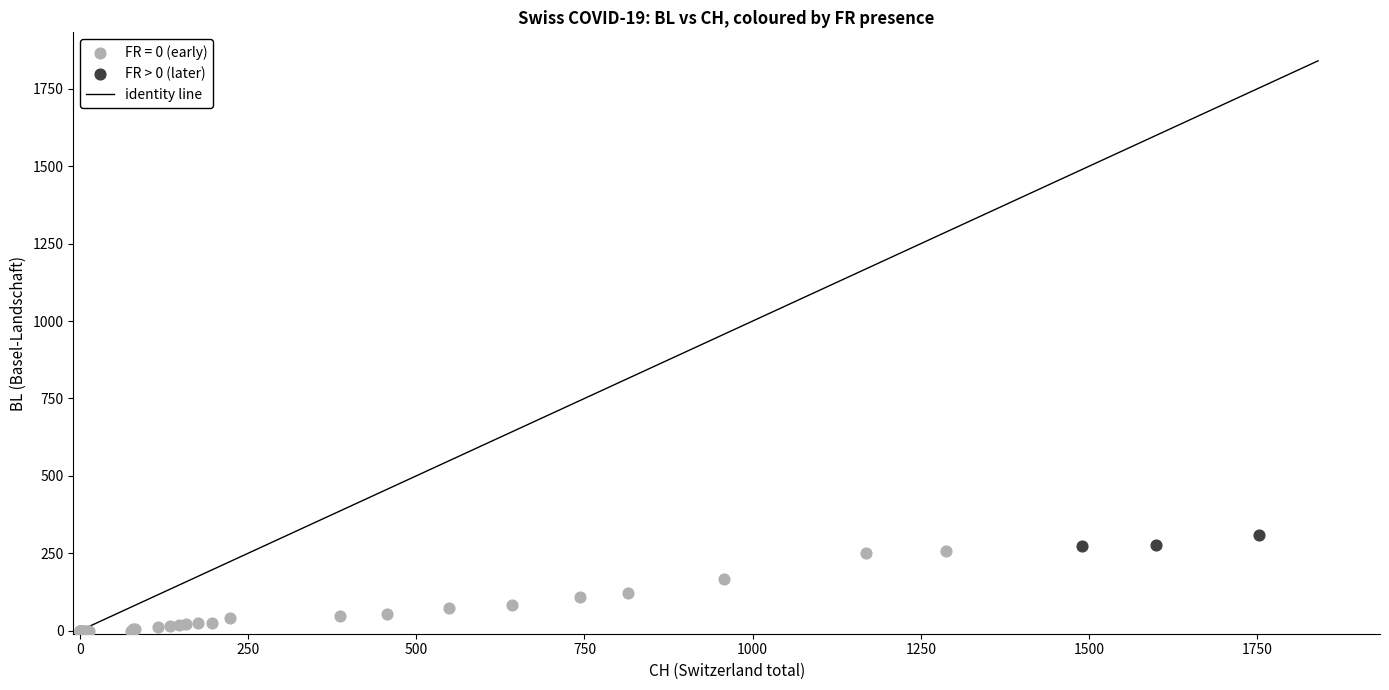

Which series contains the lowest Y value?

FR = 0 (early)